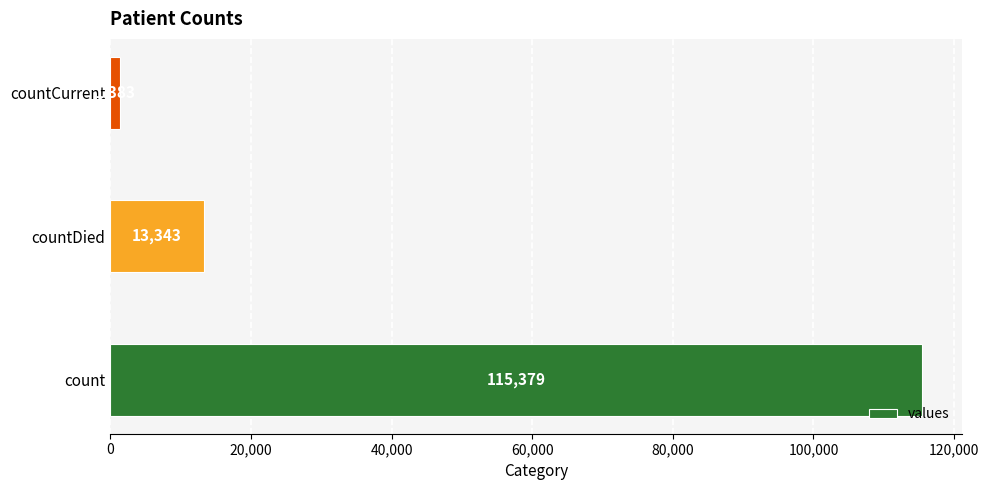

Reading bottom to top, transcribe all the data shown in this chart.

115379	13343	1383